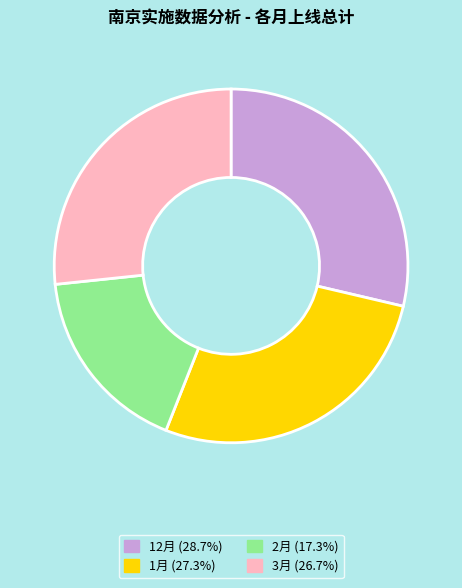

The 2月 slice represents 28% of the pie. True or false?

False